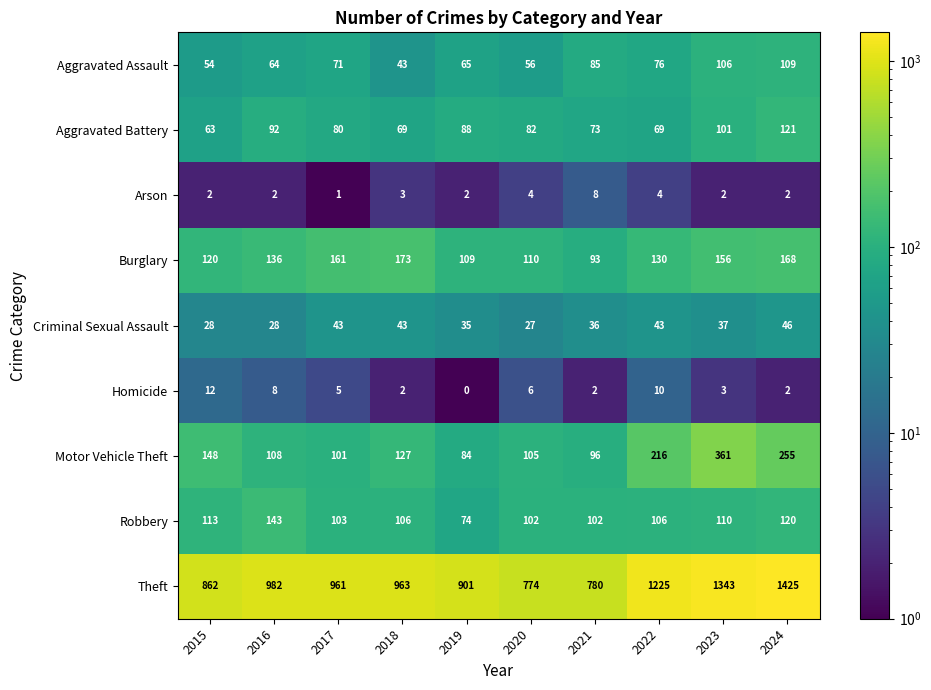

What is the sum of all Robbery values?

1079